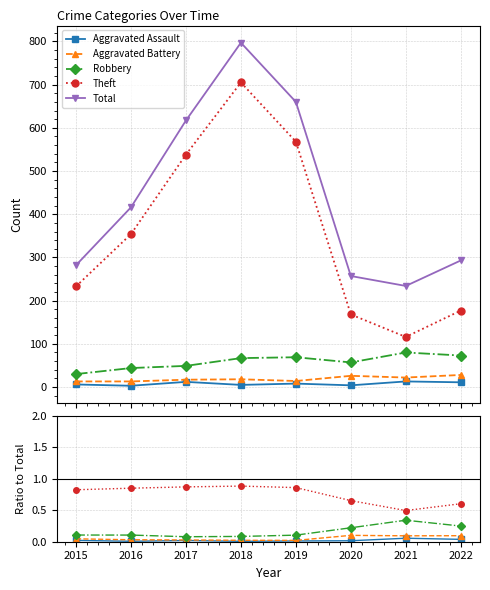

Is this an area chart (filled region under the line)?

No